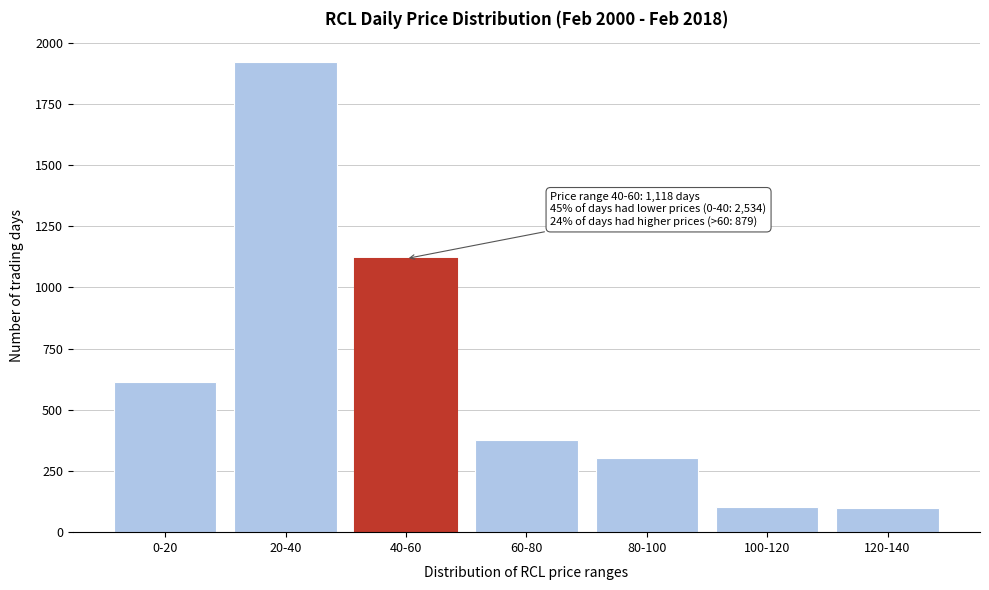

What is the average value?

647